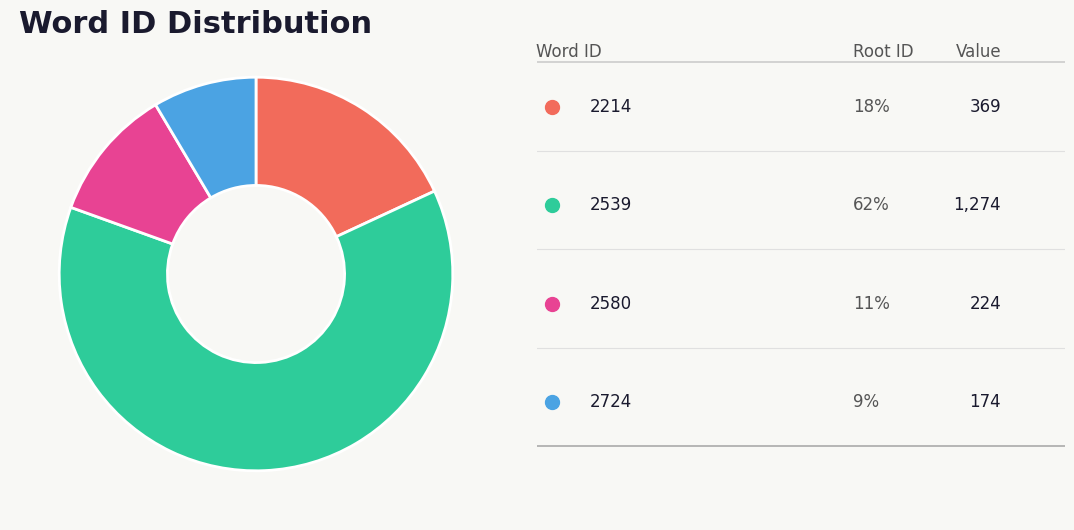

Is there any slice that represents more than half of the pie?

Yes